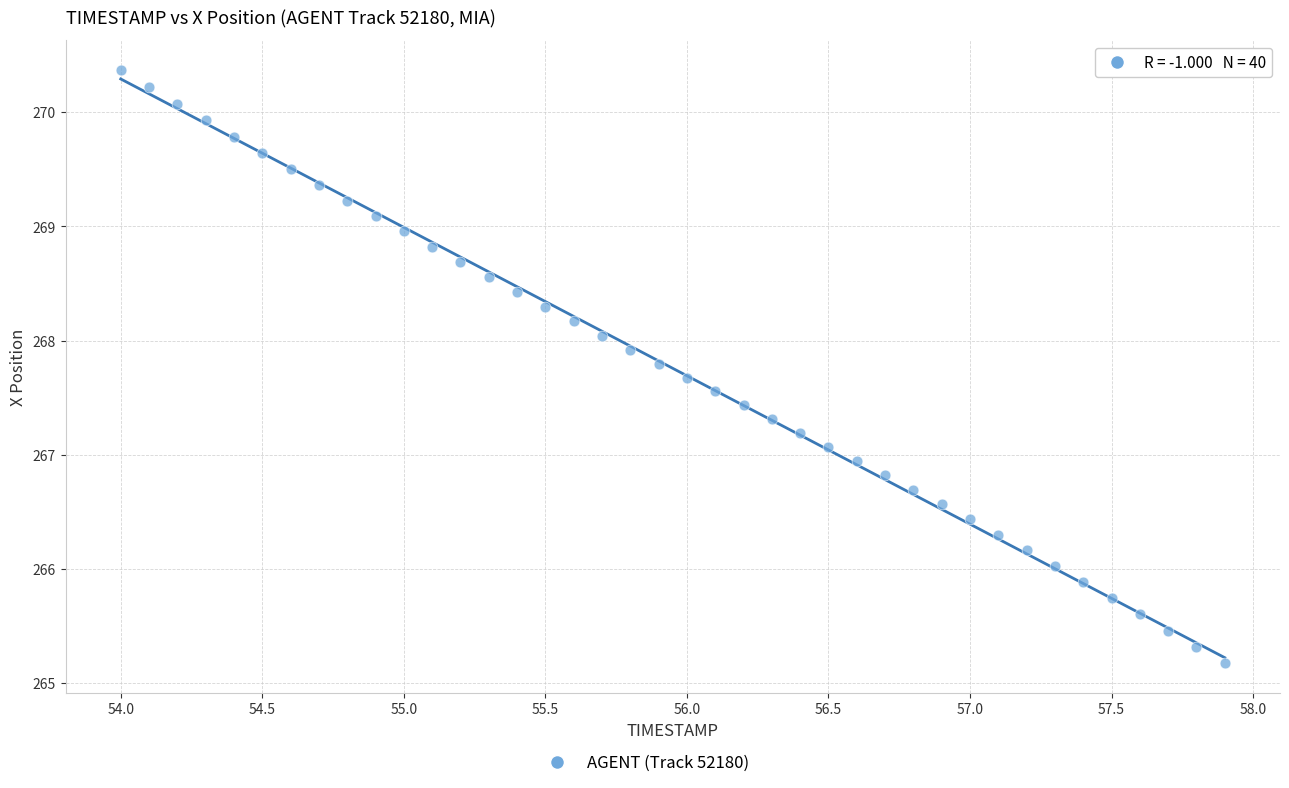

What is the range of X values (max minus min)?

3.9